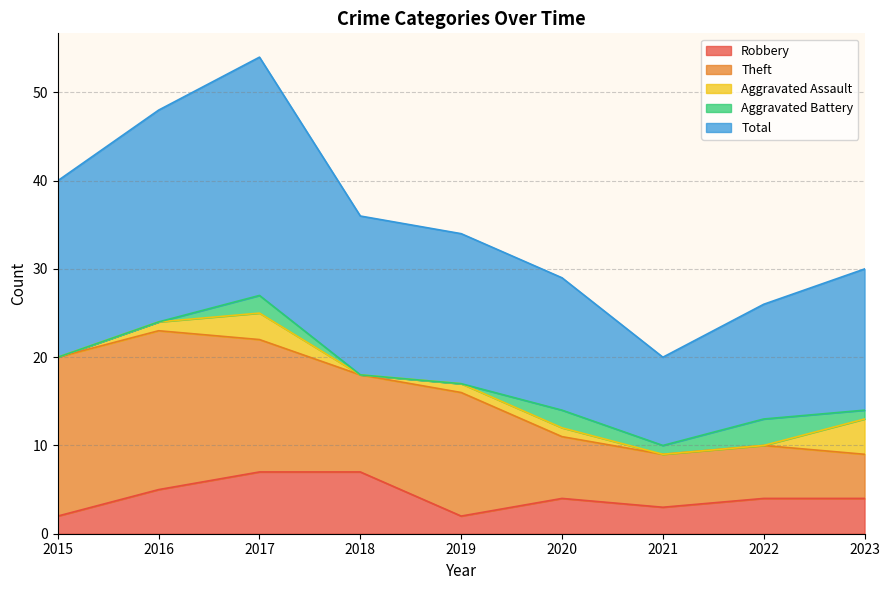

What is the value of the Total point at the 3rd from the left?

27